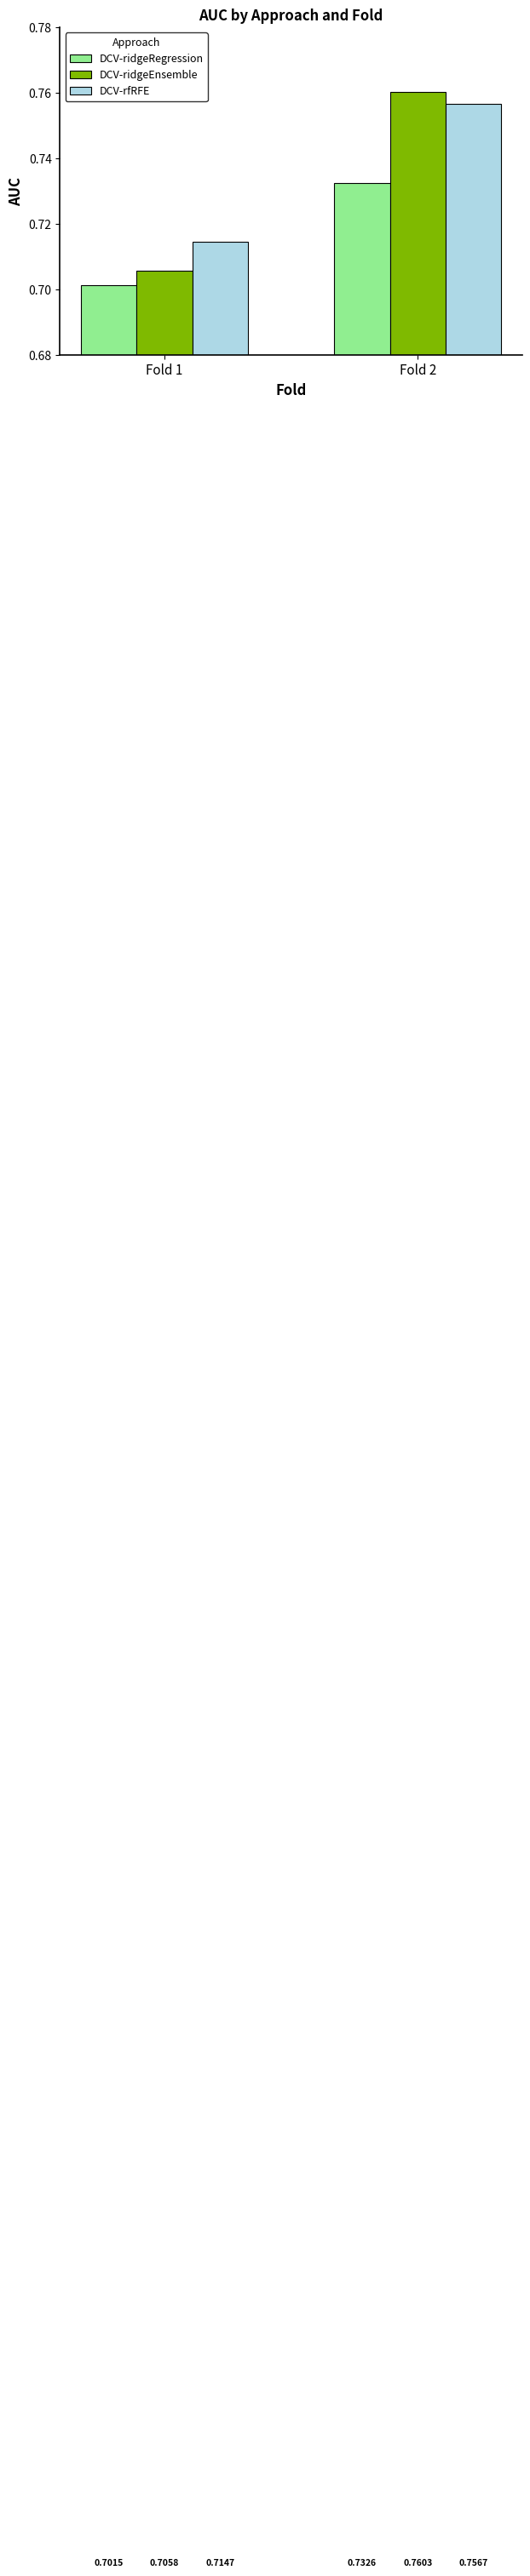

What is the sum of the DCV-ridgeEnsemble values at Fold 1 and Fold 2?

1.5